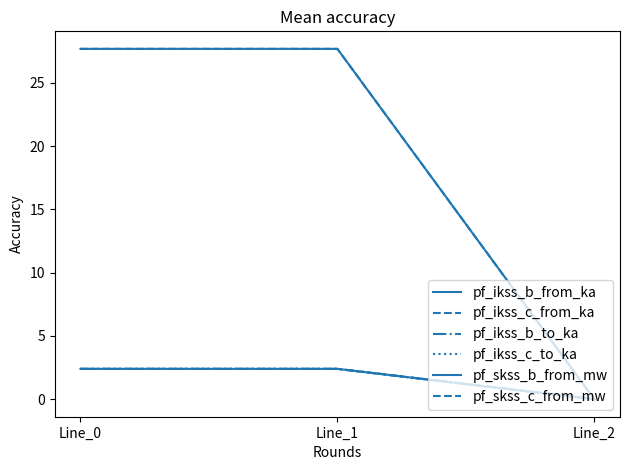

Does the chart have visible grid lines?

No